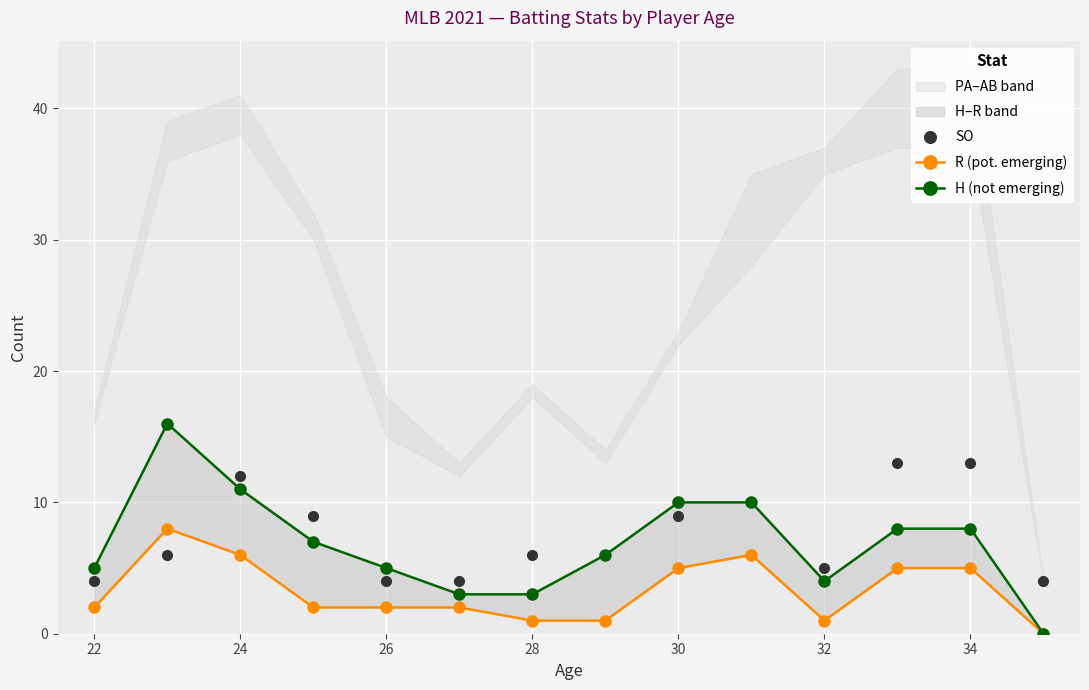

Where is the first local maximum for SO?

24